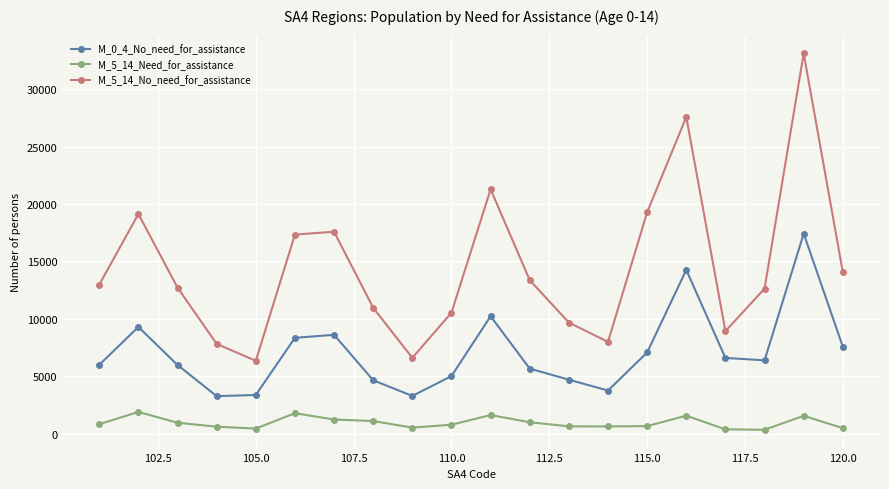

True or false: M_5_14_Need_for_assistance and M_5_14_No_need_for_assistance cross at least once.

False